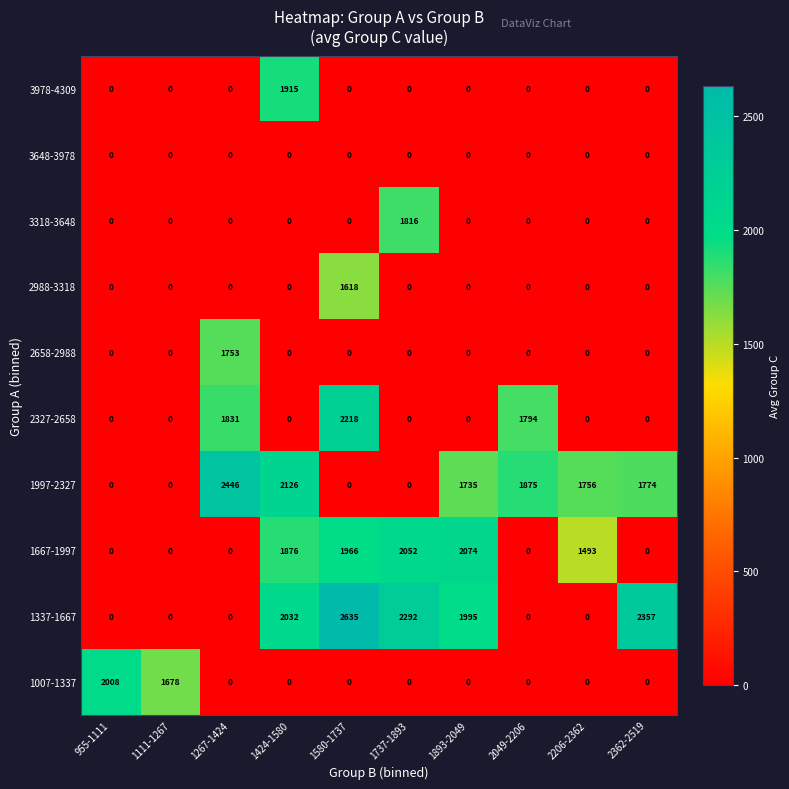

At which category is the sum across all series the highest?

1580-1737